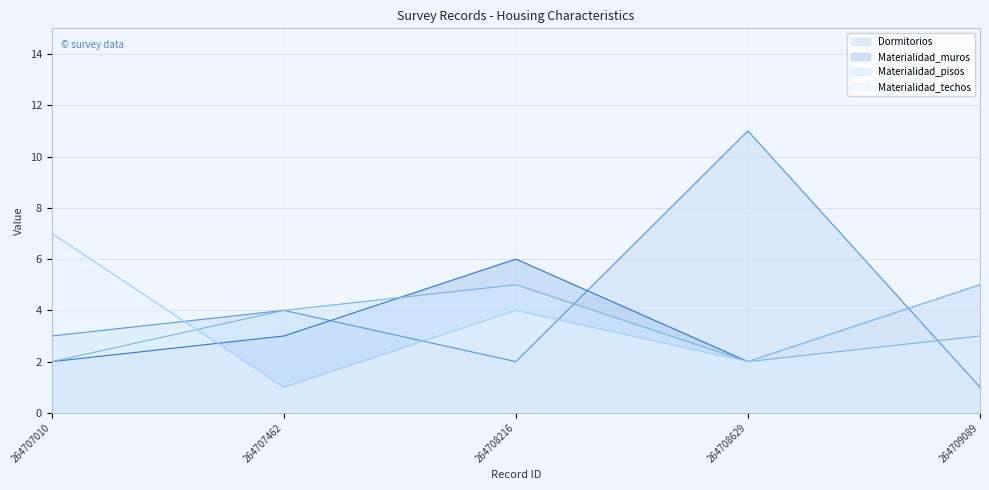

What is the maximum value for Dormitorios?

11